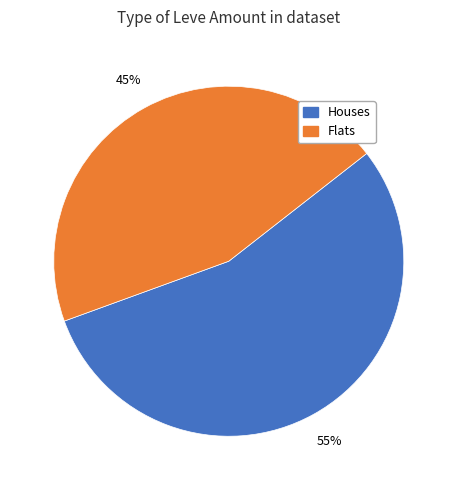

To the nearest percent, what is the average slice percentage?

50%